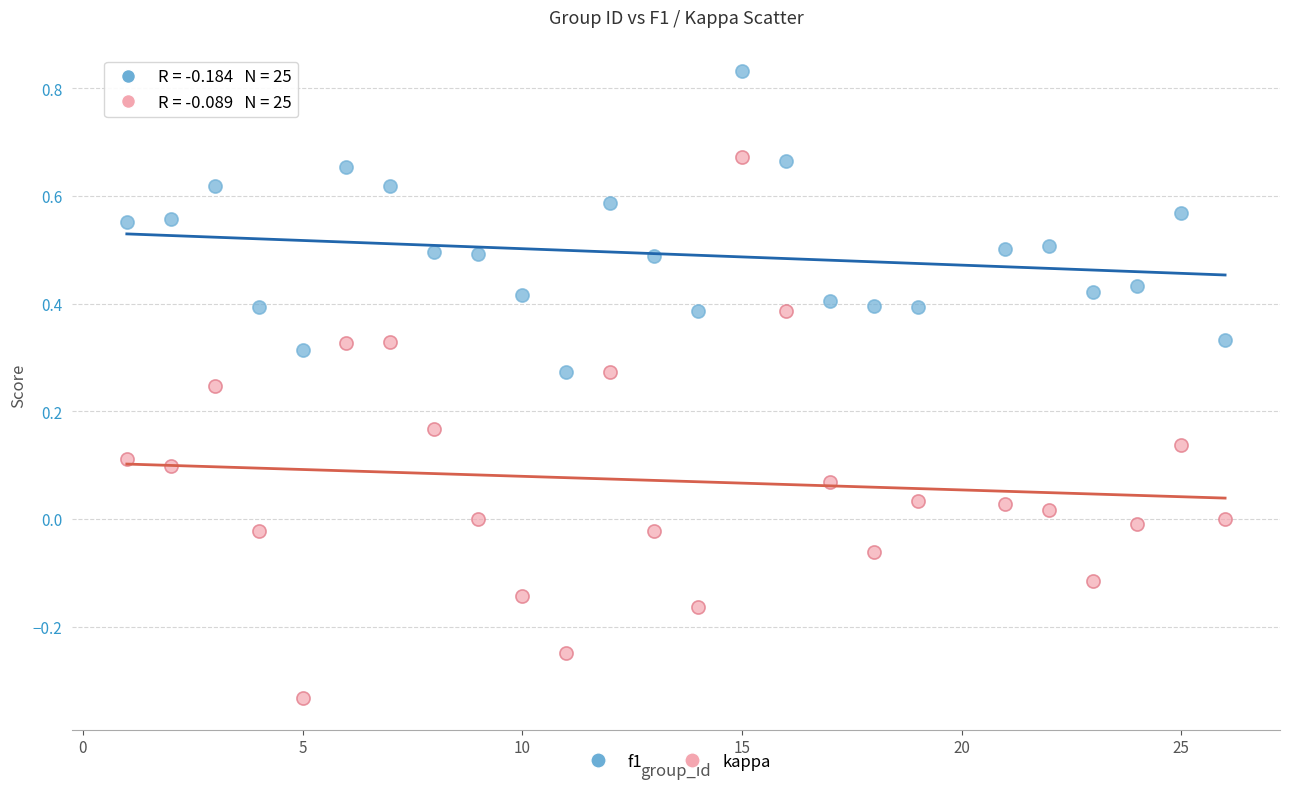

Which series has the largest Y range (max minus min)?

kappa